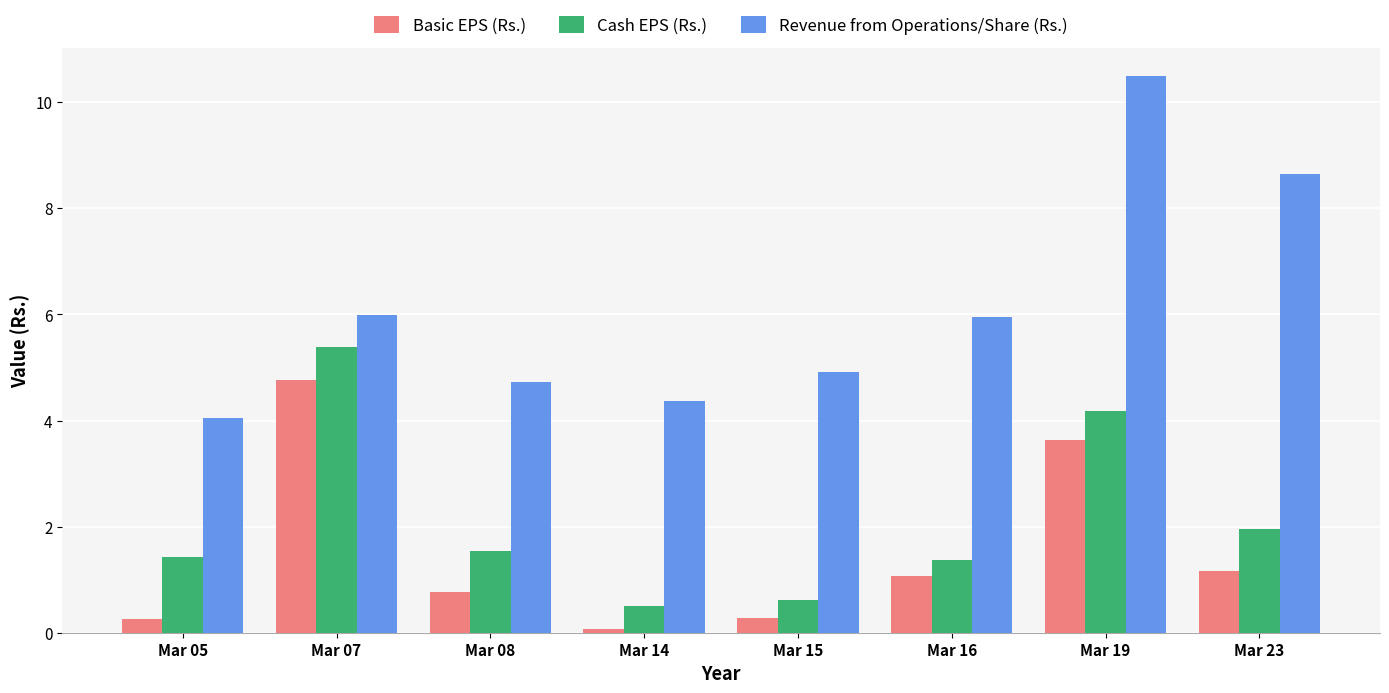

What is the difference between the Basic EPS (Rs.) values at Mar 15 and Mar 14?

0.2